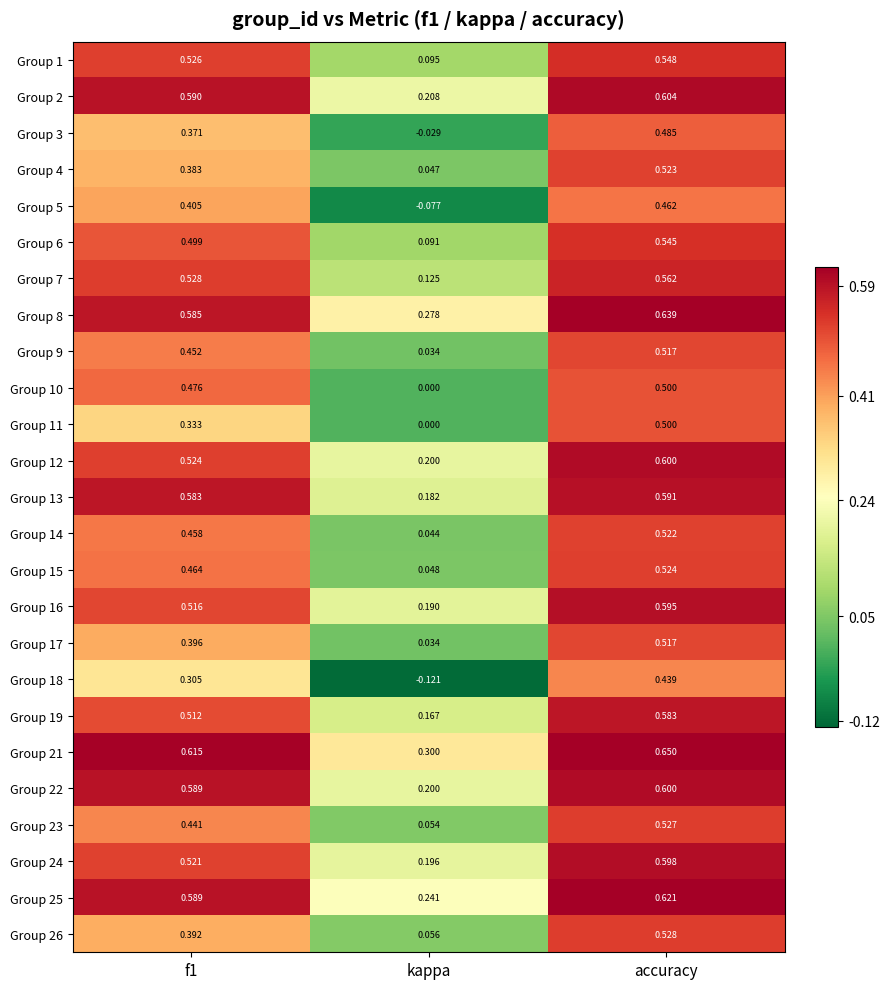

Between kappa and accuracy, which series saw the biggest shift?

Group 18